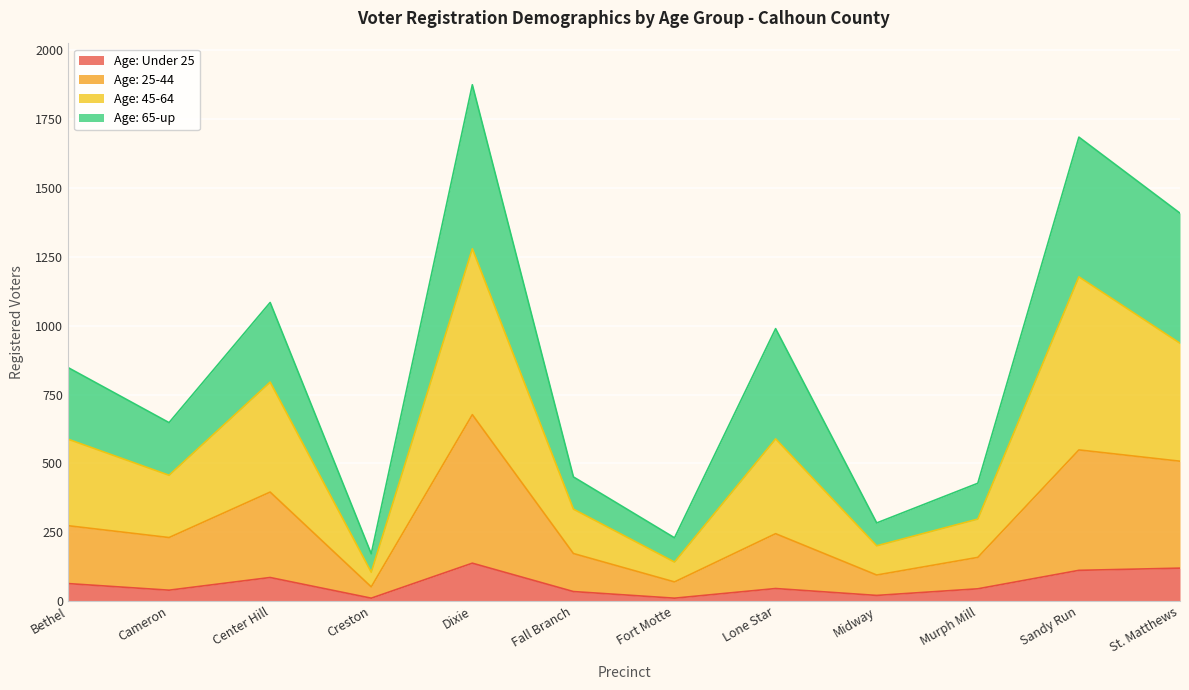

What is the smallest value displayed?

11